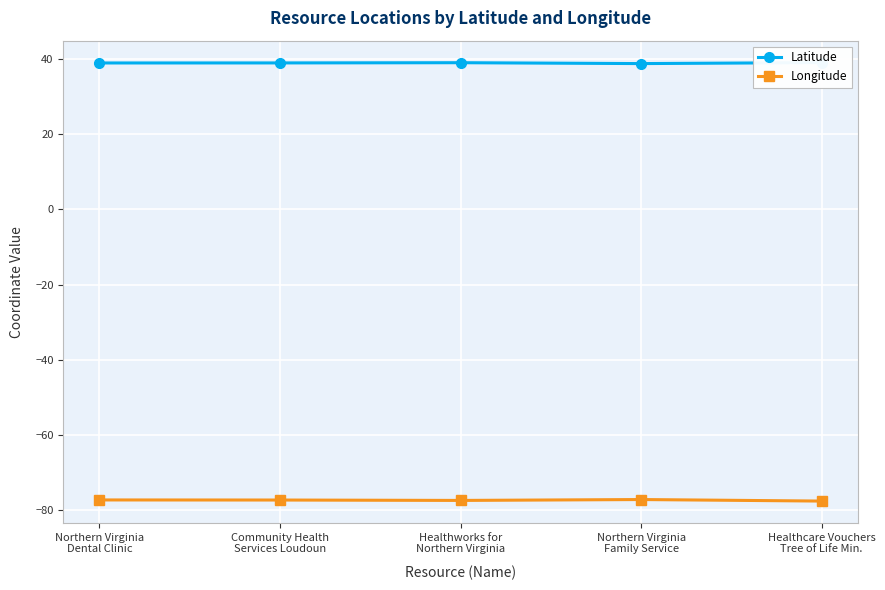

How many interior local valleys does the Longitude series have?

1